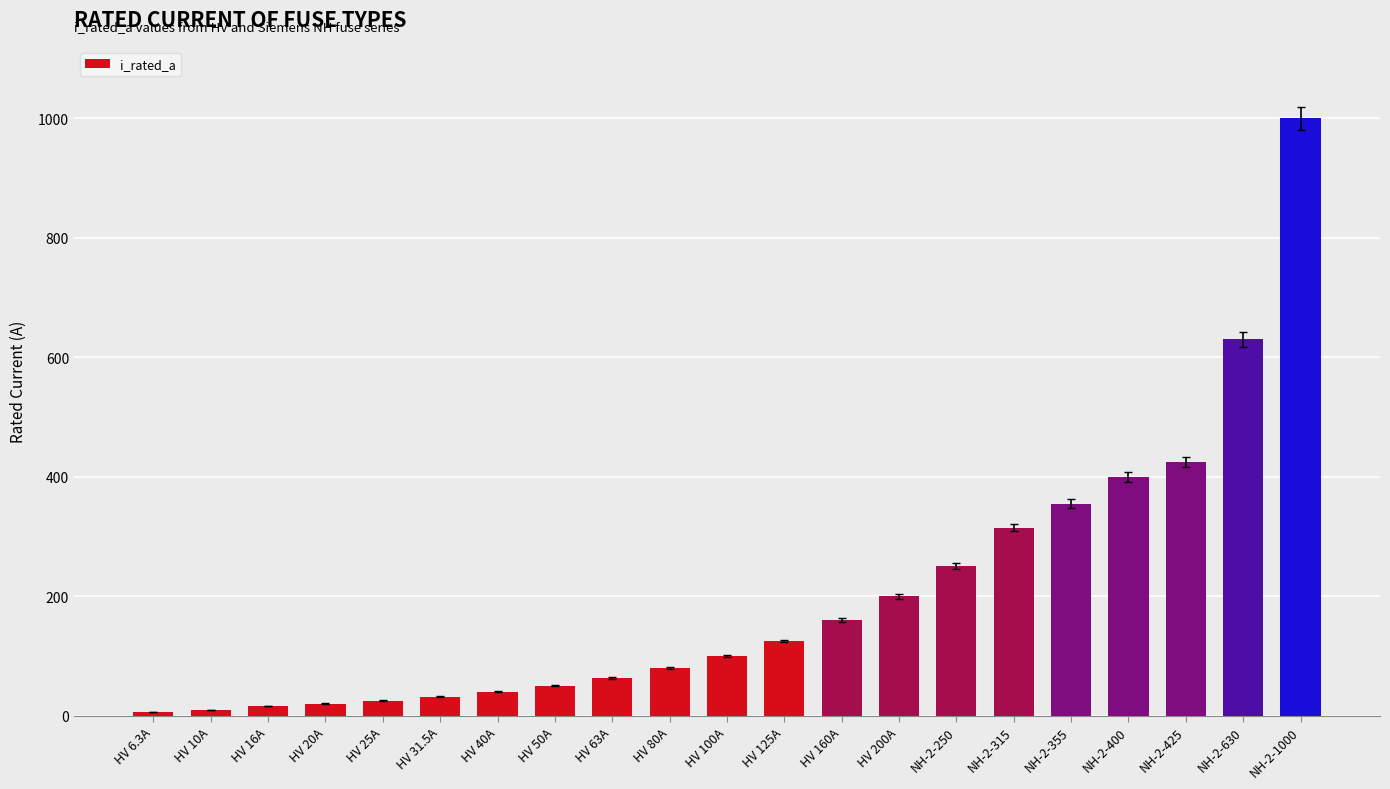

What is the maximum value shown in the chart?

1000.0